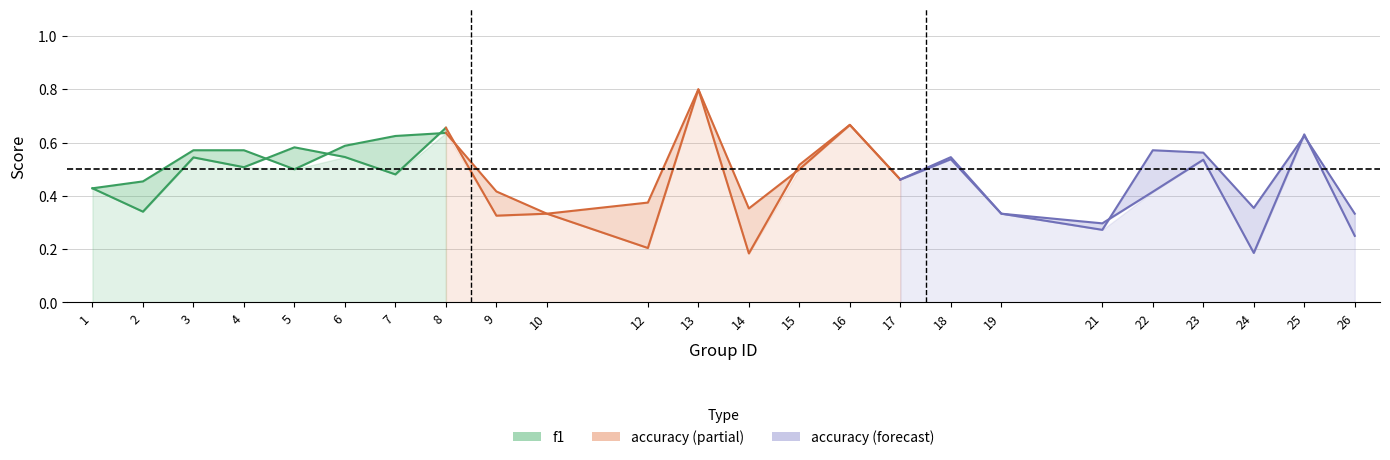

Reading left to right, list all the values displayed in this chart.

f1: 0.4	0.3	0.5	0.5	0.6	0.5	0.5	0.7	0.3	0.3	0.2	0.8	0.2	0.5	0.7	0.5	0.5	0.3	0.3	0.4	0.5	0.2	0.6	0.2
accuracy: 0.4	0.5	0.6	0.6	0.5	0.6	0.6	0.6	0.4	0.3	0.4	0.8	0.4	0.5	0.7	0.5	0.5	0.3	0.3	0.6	0.6	0.4	0.6	0.3